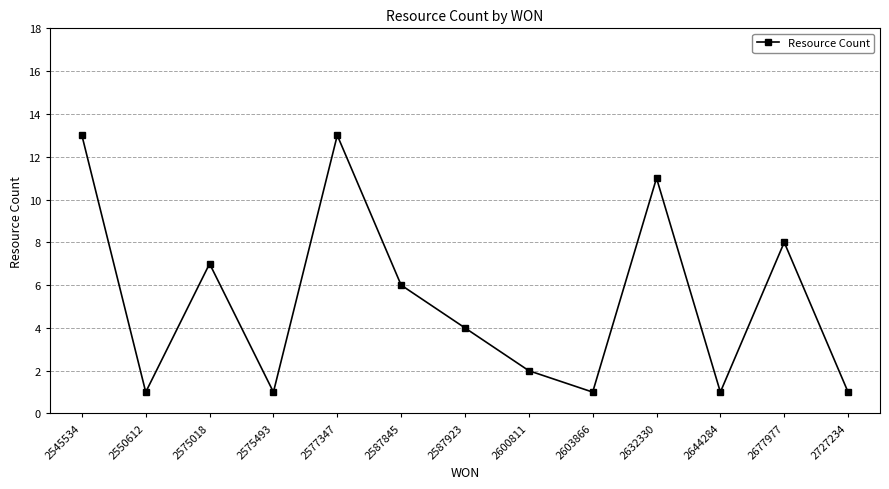

How many points are lower than both their immediate neighbors (excluding endpoints)?

4